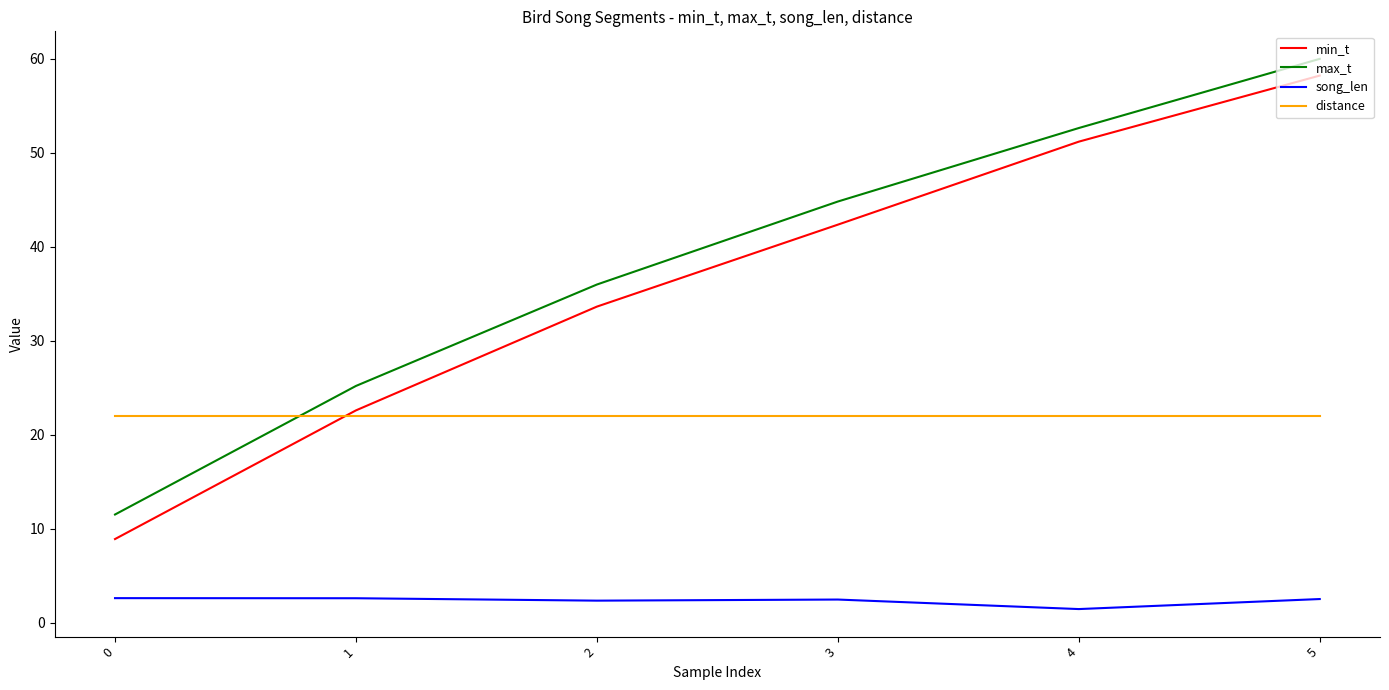

List the series in order of their peak value, lowest first.

song_len, distance, min_t, max_t